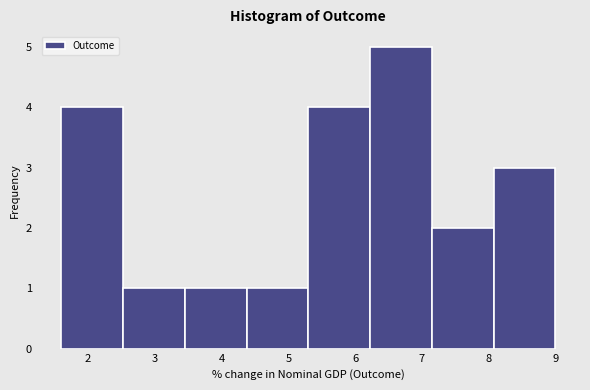

Reading left to right, list every bar in this chart as the range it spans on the x-axis followed by its height. Neither the bar edges nor the heights are printed on the chart, so give them approximately, as read against the axes.

1.6 to 2.5: 4
2.5 to 3.5: 1
3.5 to 4.4: 1
4.4 to 5.3: 1
5.3 to 6.2: 4
6.2 to 7.2: 5
7.2 to 8.1: 2
8.1 to 9.0: 3